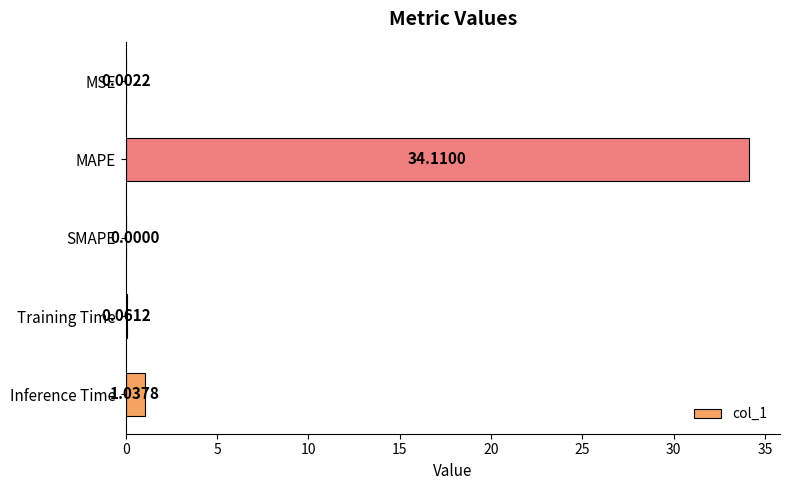

Which has a higher value, MSE or SMAPE?

MSE